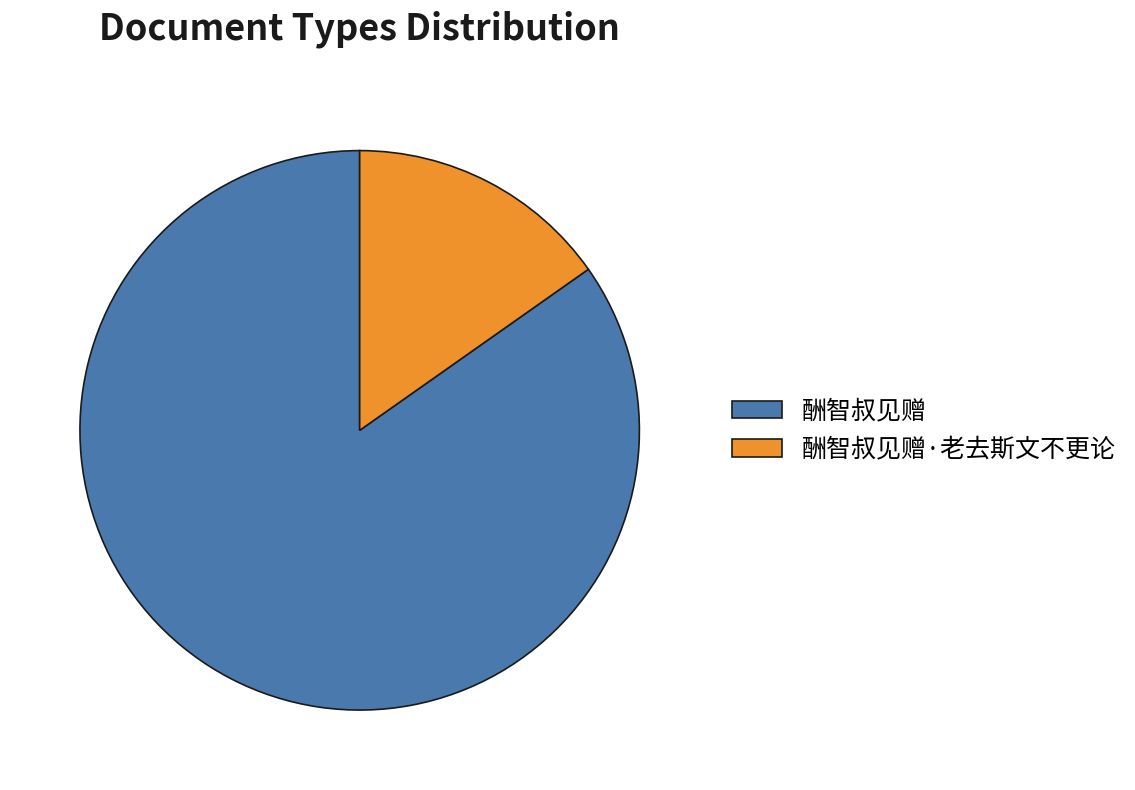

True or false: 酬智叔见赠·老去斯文不更论 accounts for 1% of the total.

False